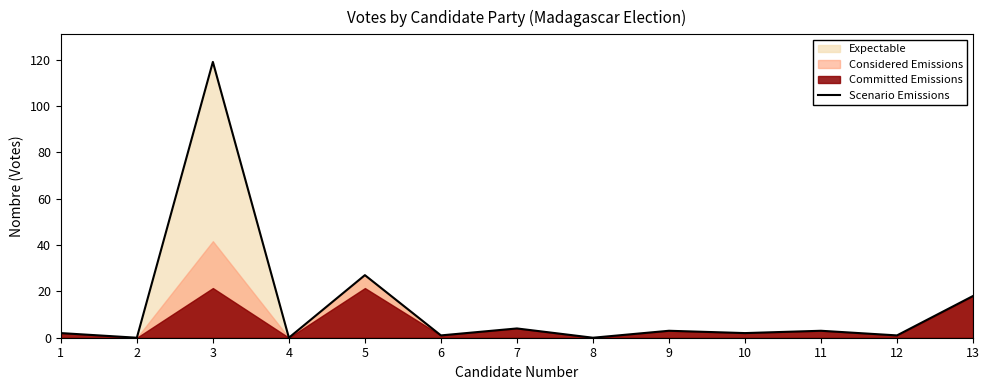

What is the maximum value shown in the chart?

119